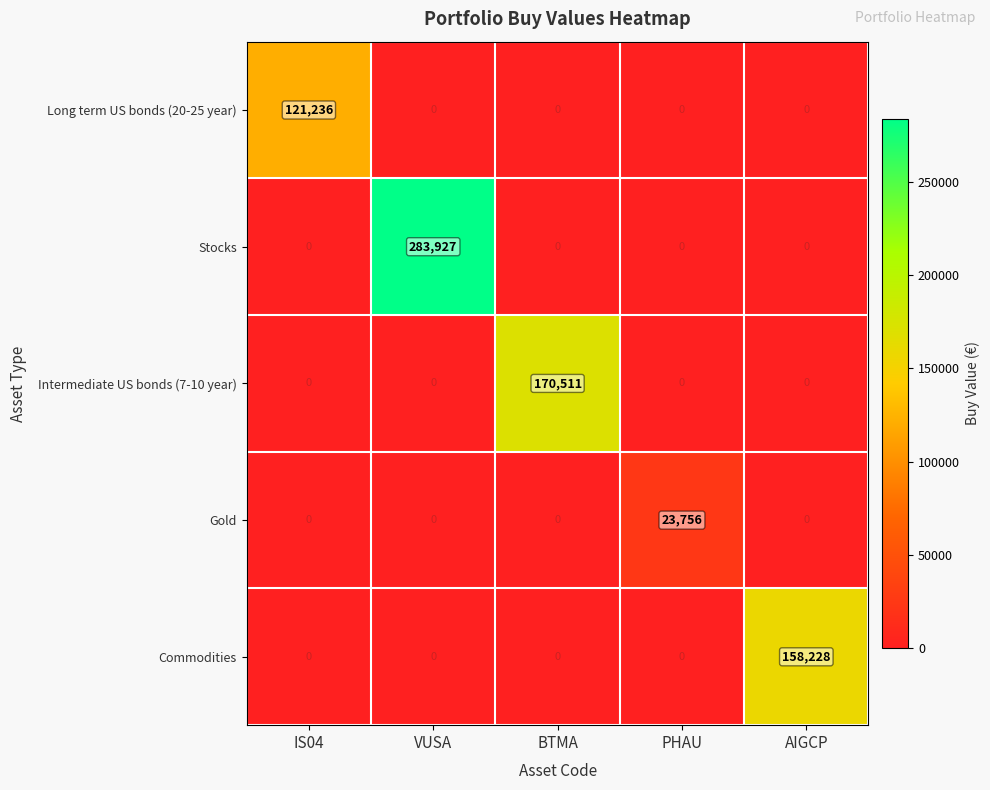

The value of Gold at AIGCP is 0. True or false?

True